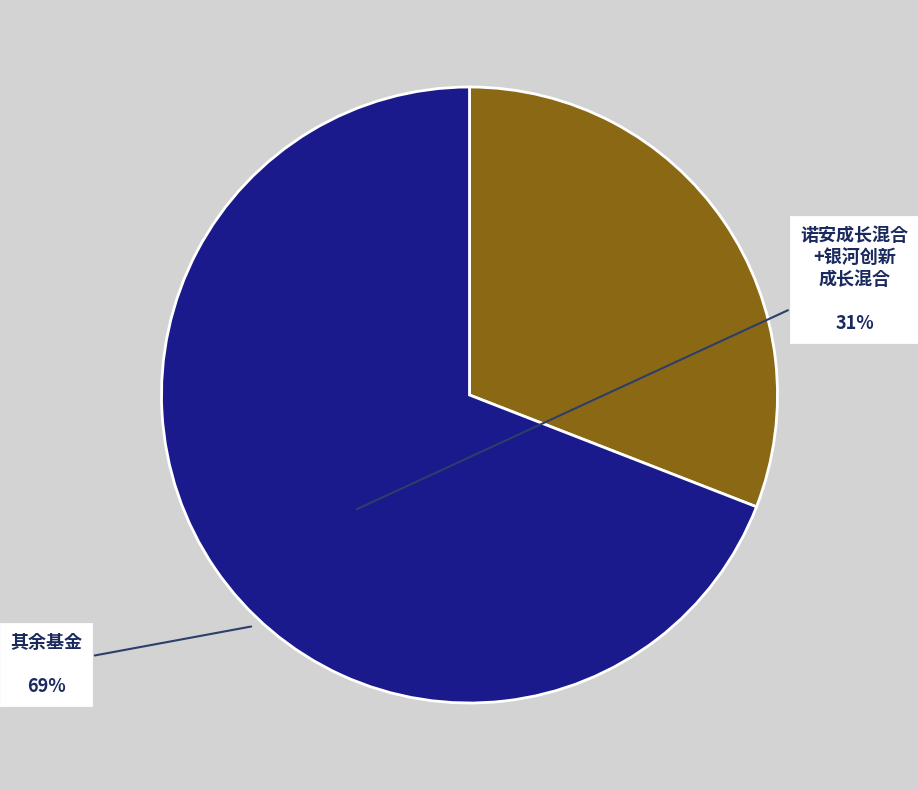

Is there a majority slice in this chart?

Yes